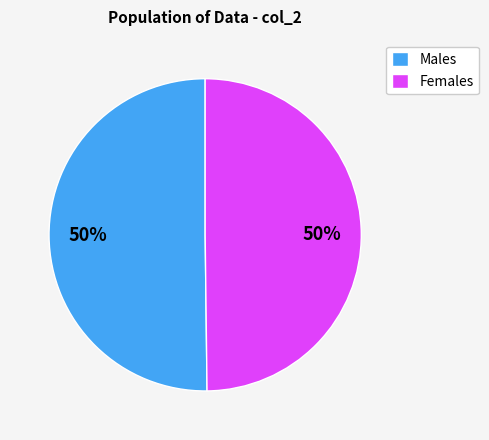

To the nearest percent, what percentage of the pie is Males?

50%